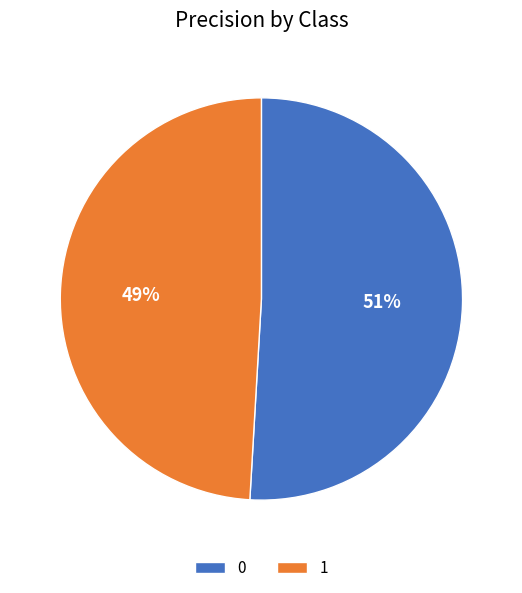

Count the number of slices in the pie.

2